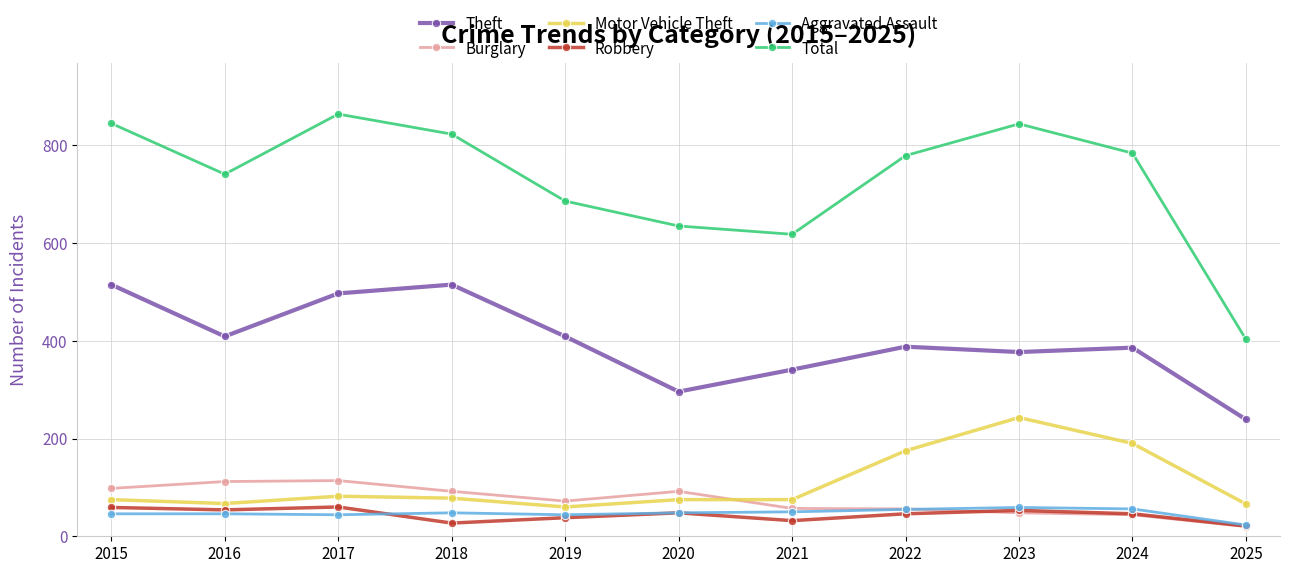

The Total series shows 784 at 2024. True or false?

True